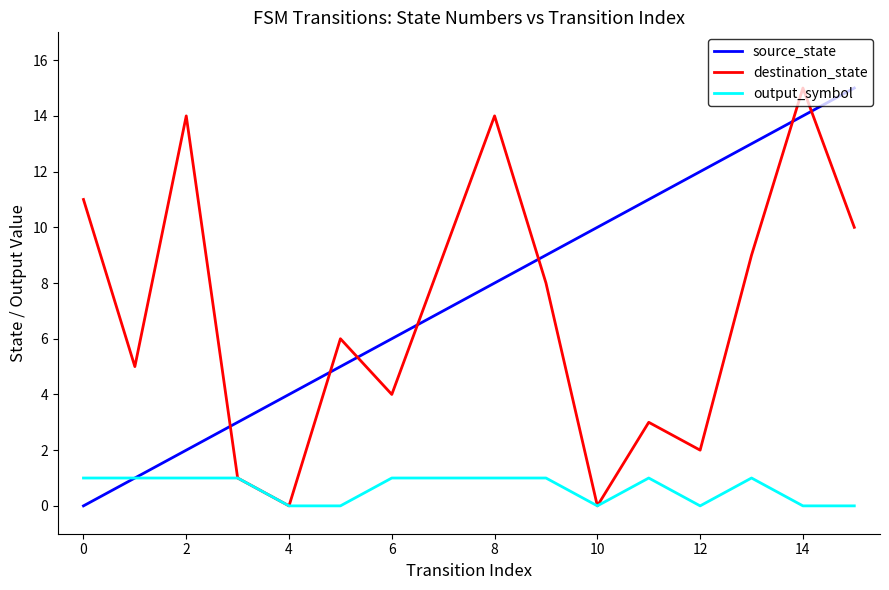

What is the maximum value shown in the chart?

15